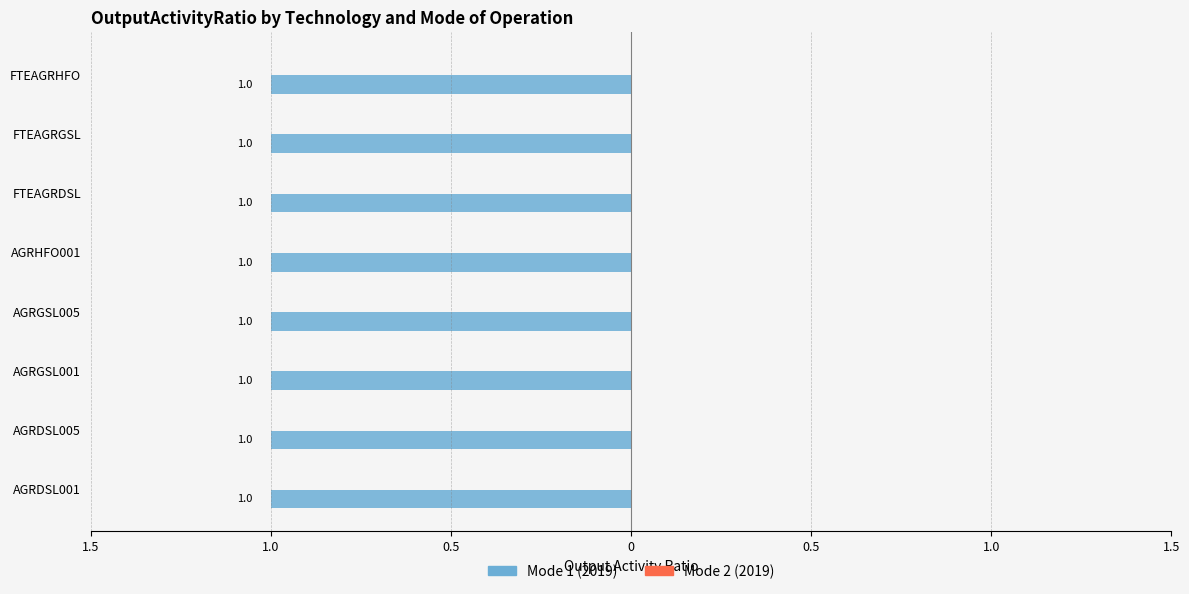

List the series in order of their peak value, lowest first.

Mode 2 (2019), Mode 1 (2019)